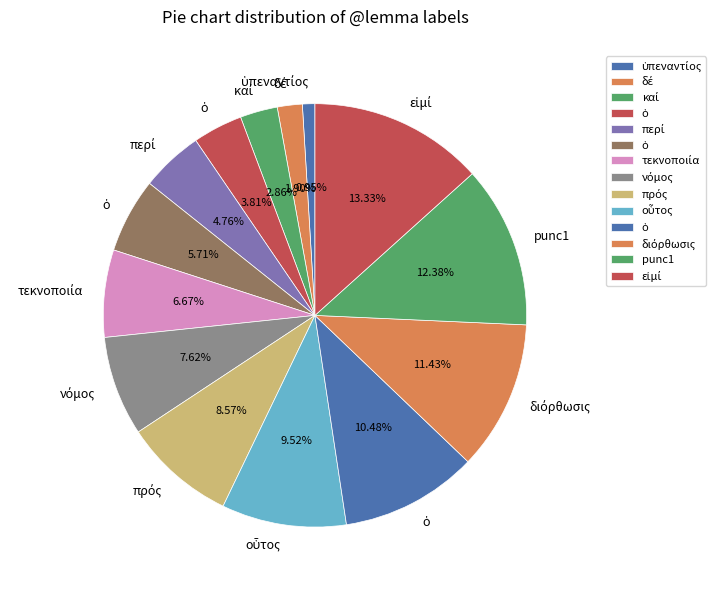

Rank the categories by value from lowest to highest.

ὑπεναντίος, δέ, καί, ὁ, περί, ὁ, τεκνοποιία, νόμος, πρός, οὗτος, ὁ, διόρθωσις, punc1, εἰμί